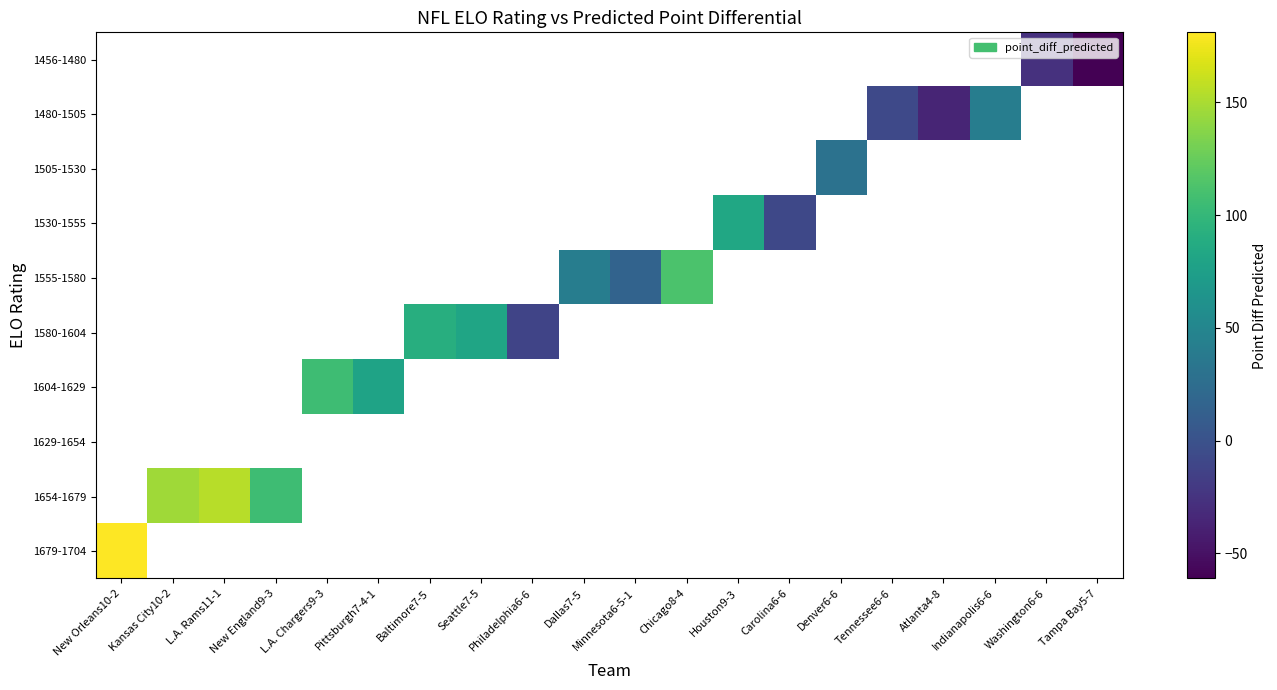

Is it true that 1555-1580 equals 4.8 at Minnesota6-5-1?

False